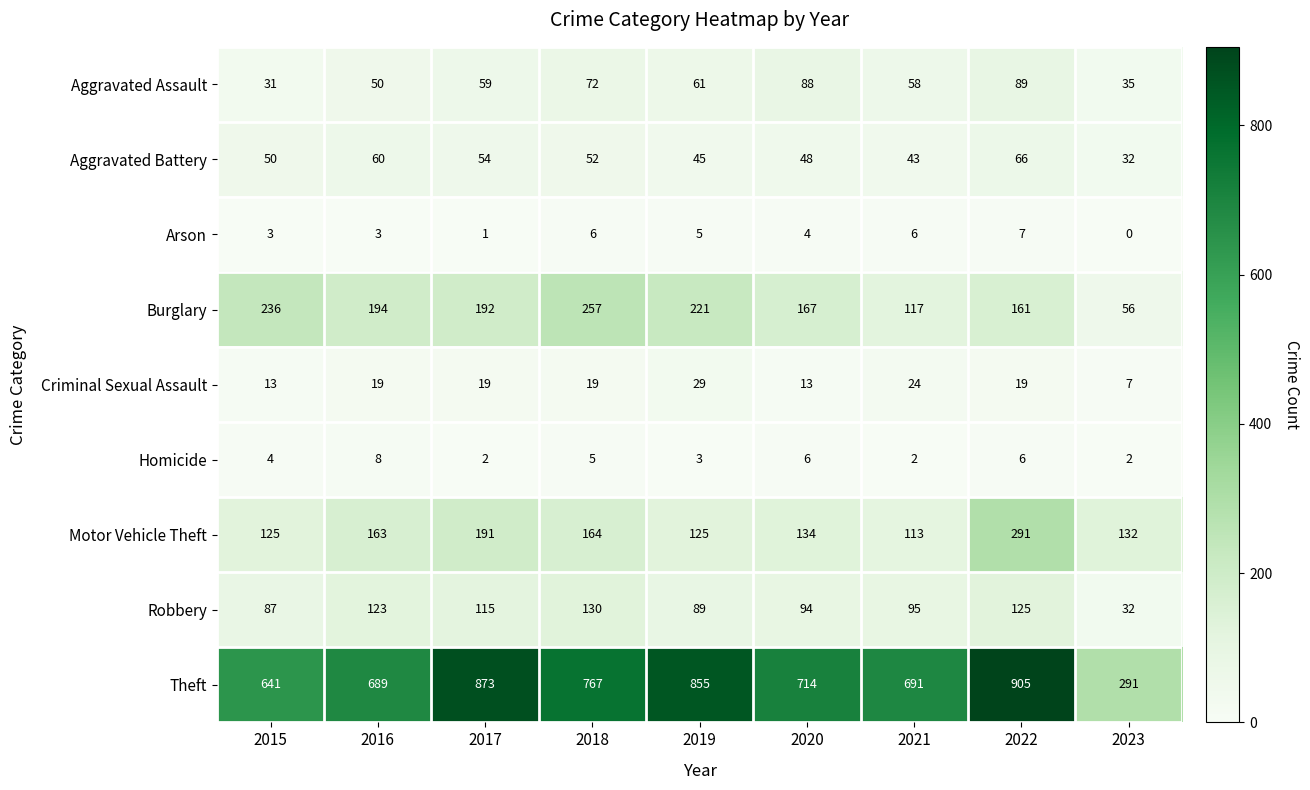

Which label corresponds to the largest value in the chart?

2022